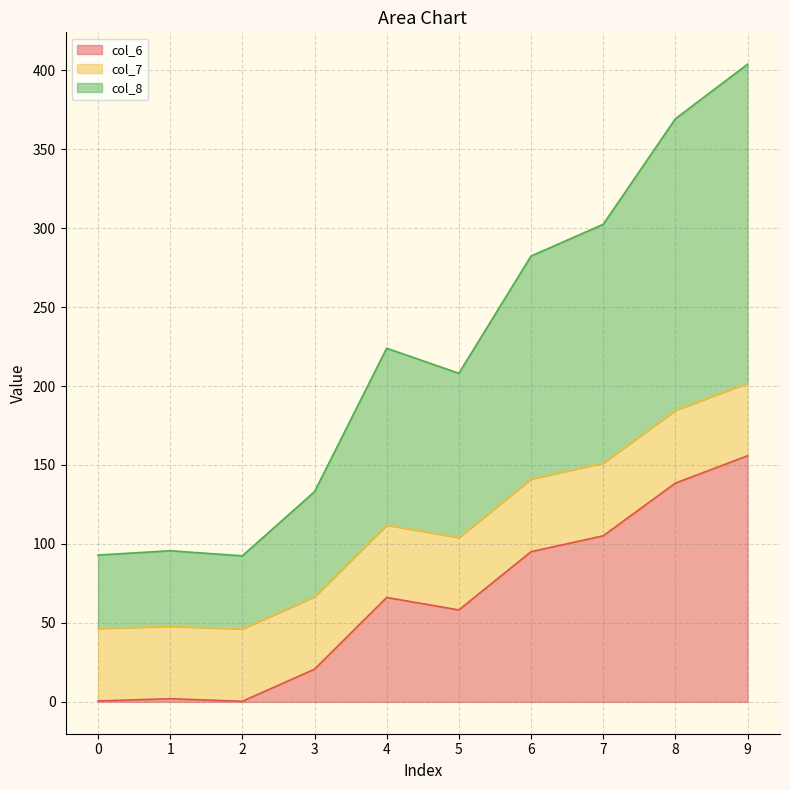

True or false: col_6 and col_8 intersect in this chart.

False